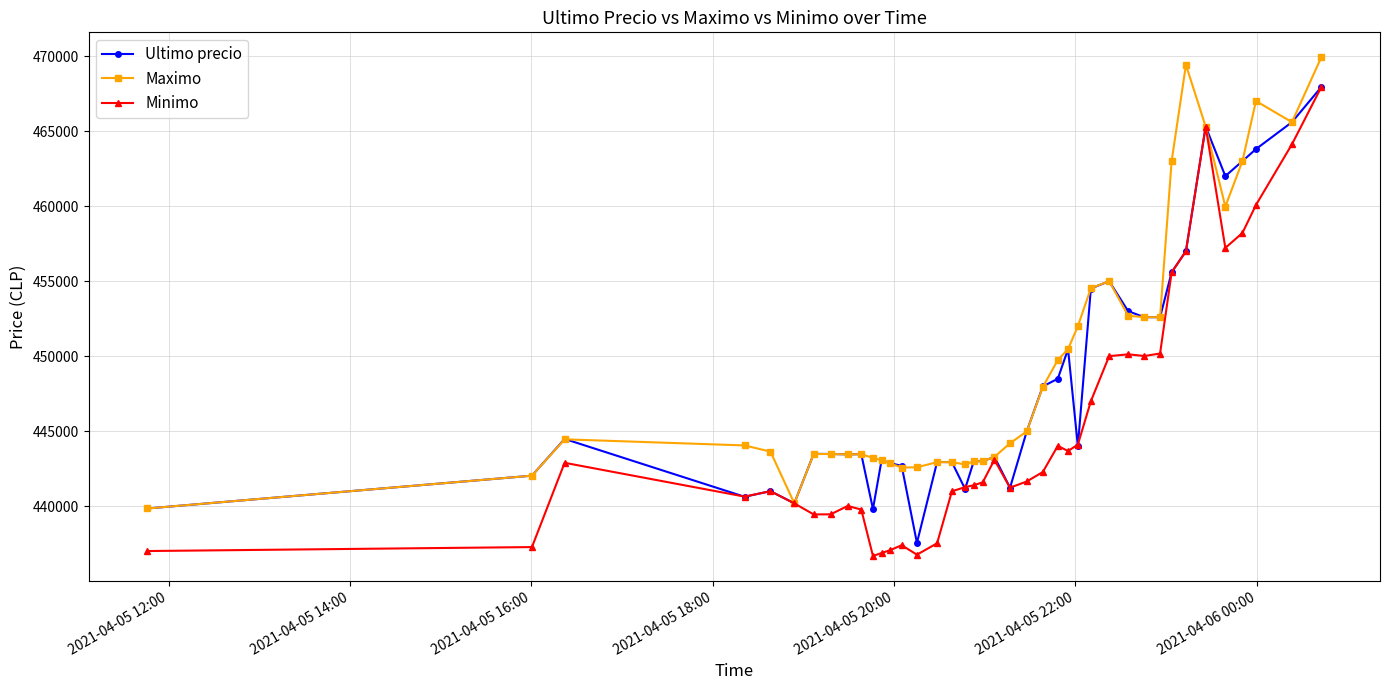

What is the difference between the maximum and minimum values in the Maximo series?

30061